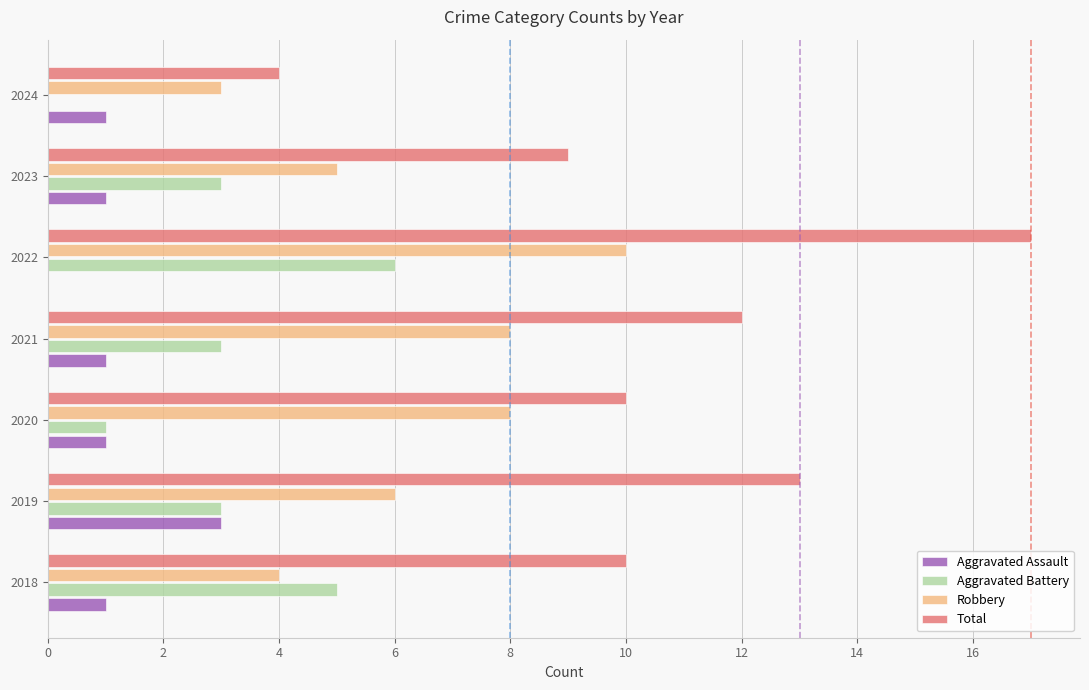

Which series has the largest range (max minus min)?

Total